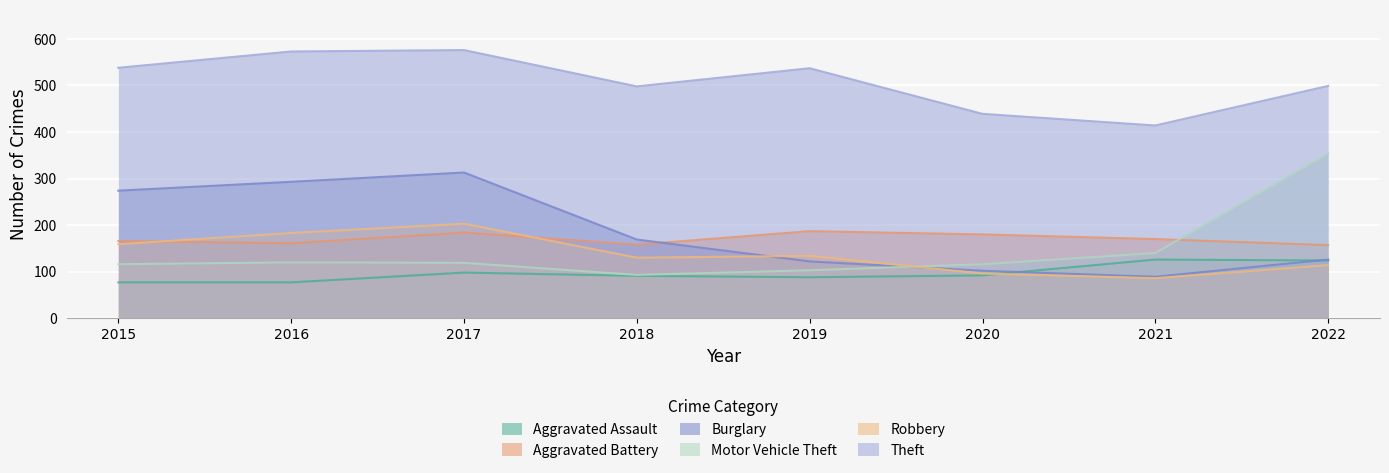

What is the difference between the maximum and minimum values in the Burglary series?

224